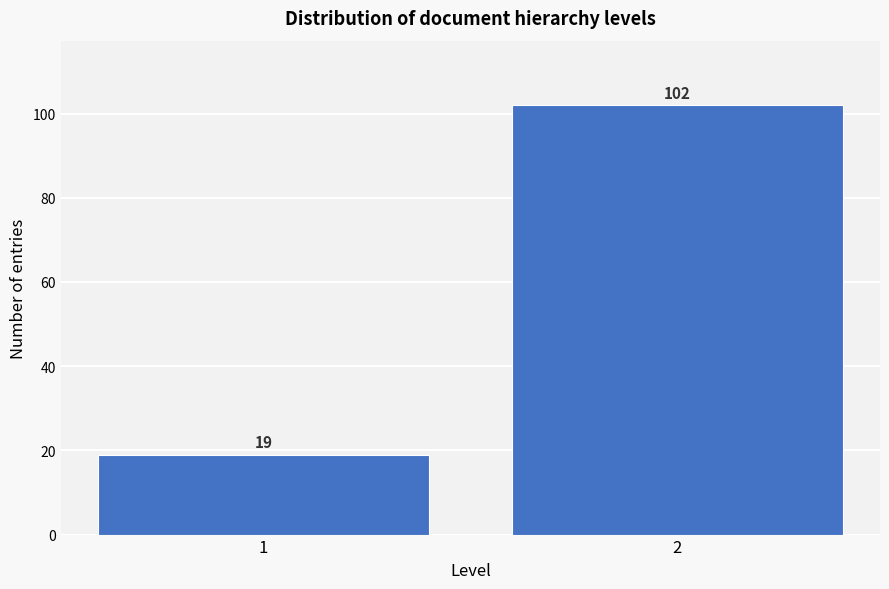

Reading left to right, transcribe all the data shown in this chart.

1=19	2=102